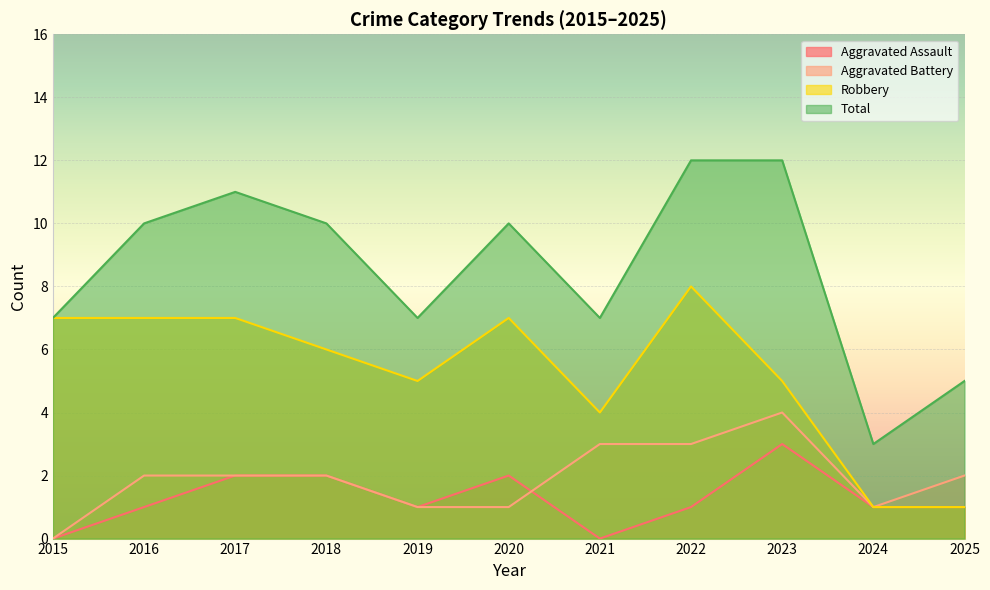

Which has a higher value, 2023 or 2016?

2023